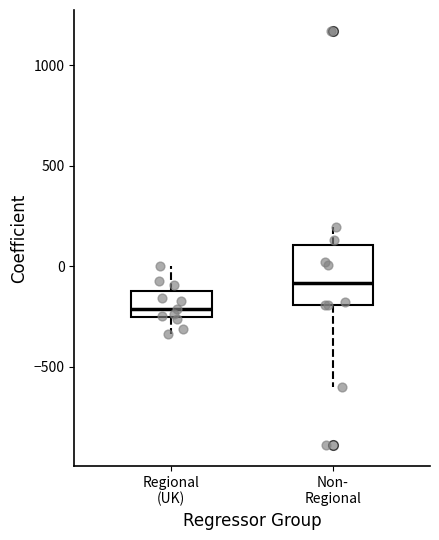

Where does the median line of the box for Regional (UK) sit on the y-axis? The values are not printed on the chart, so give them approximately, as read against the axis.

-200